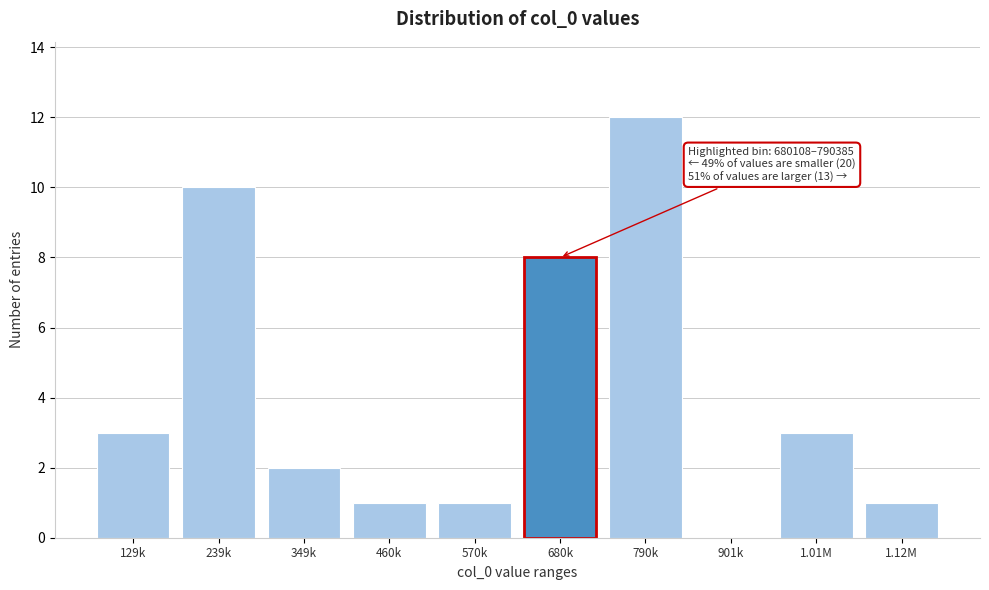

Reading right to left, transcribe all the data shown in this chart.

1.12M=1	1.01M=3	901k=0	790k=12	680k=8	570k=1	460k=1	349k=2	239k=10	129k=3